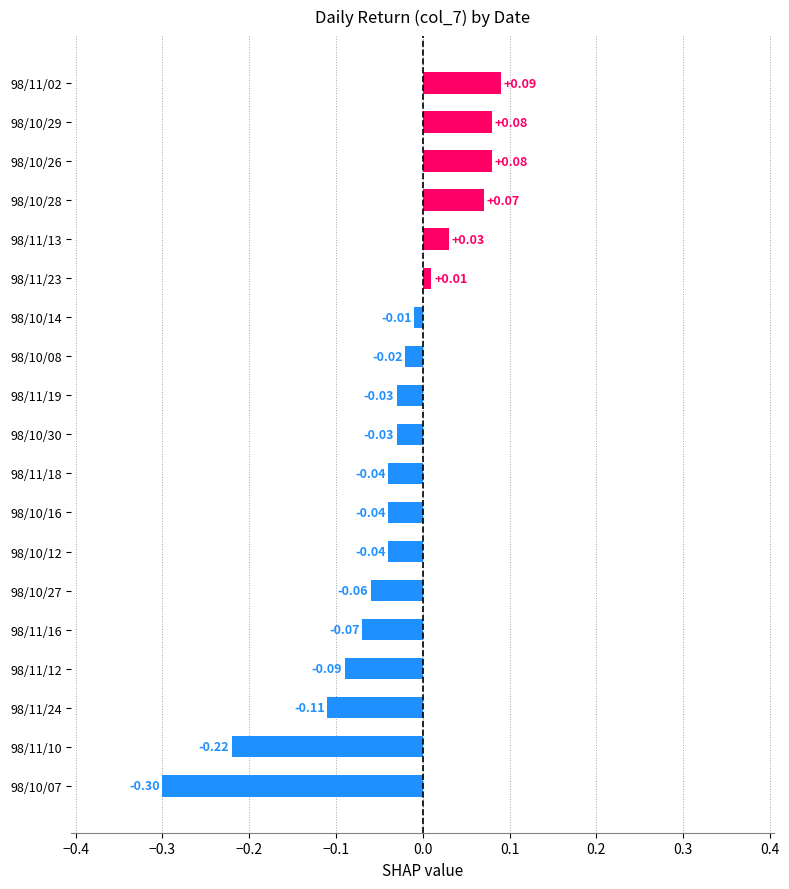

Between 98/10/14 and 98/11/16, which is larger?

98/10/14